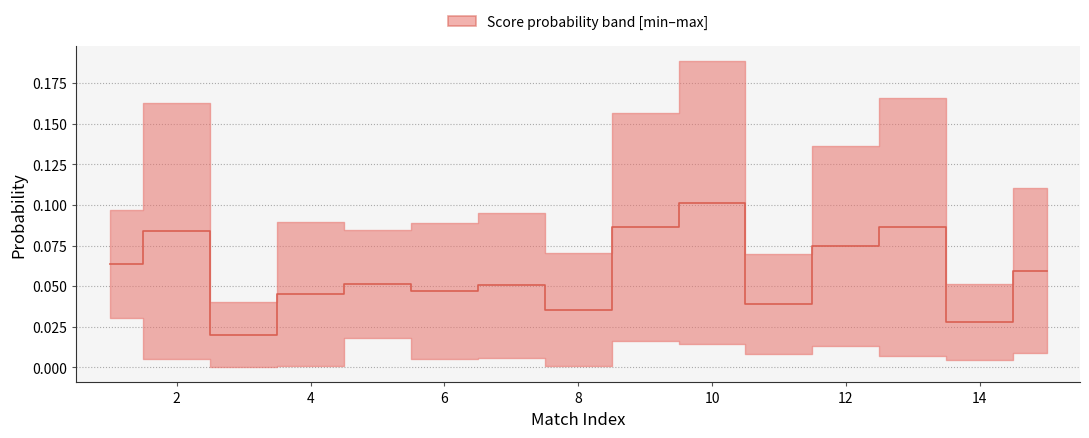

Count the values in the range 0 to 1.

15